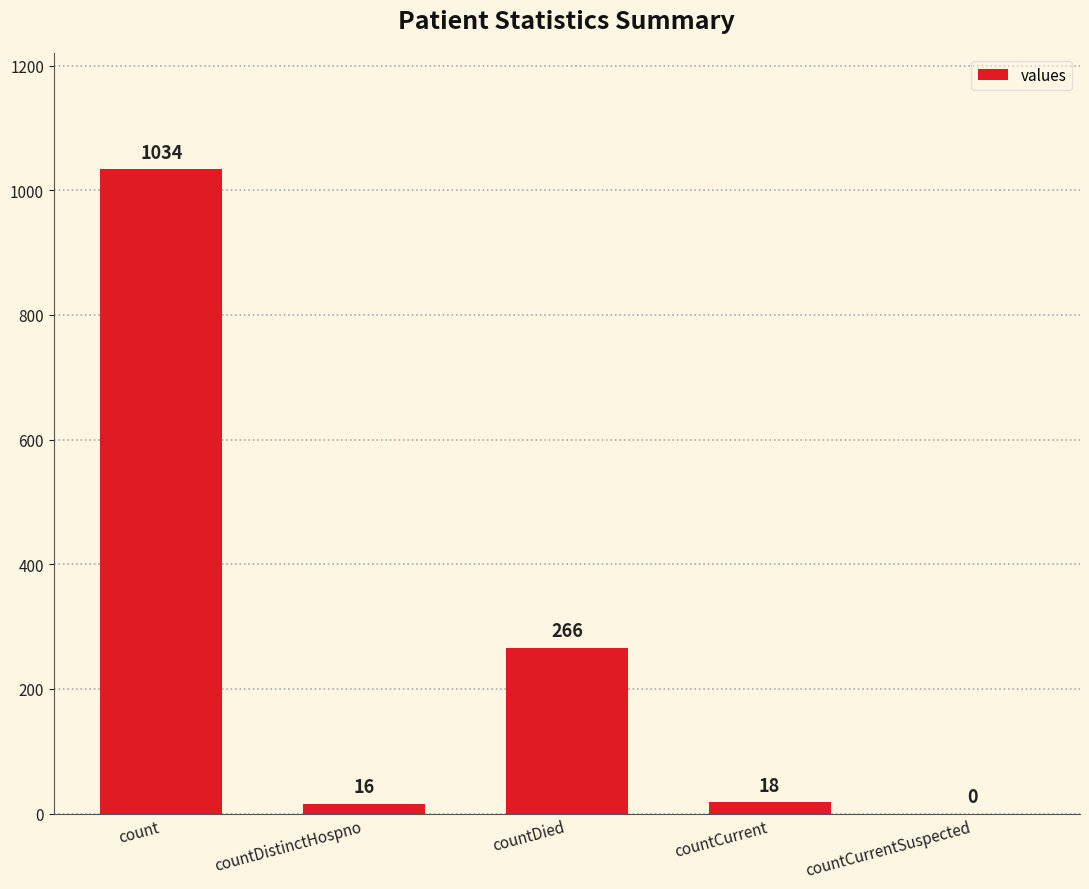

Between count and countDied, which is larger?

count